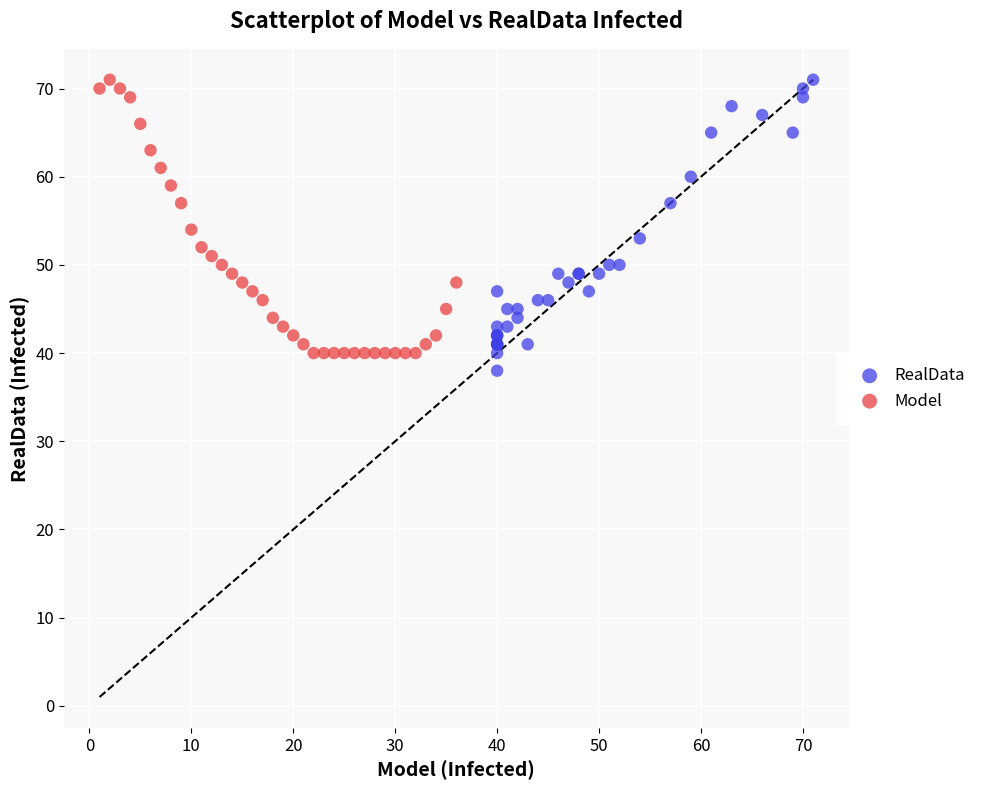

What are all the series names shown in the legend?

RealData, Model